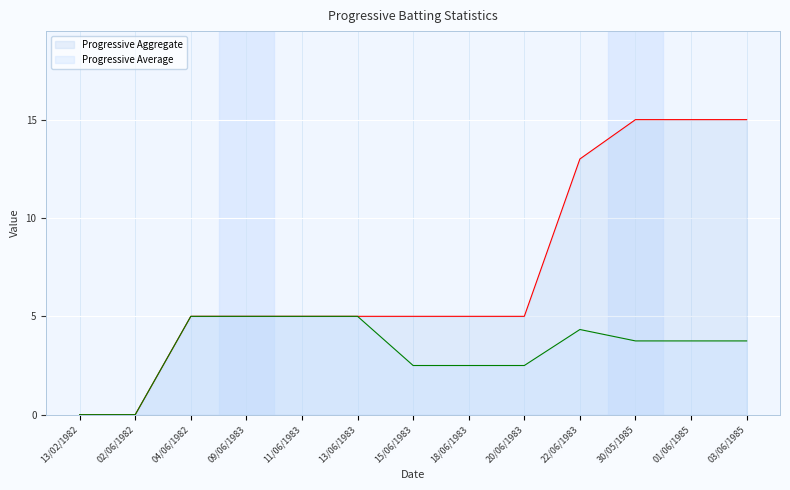

True or false: Progressive Aggregate and Progressive Average cross at least once.

False